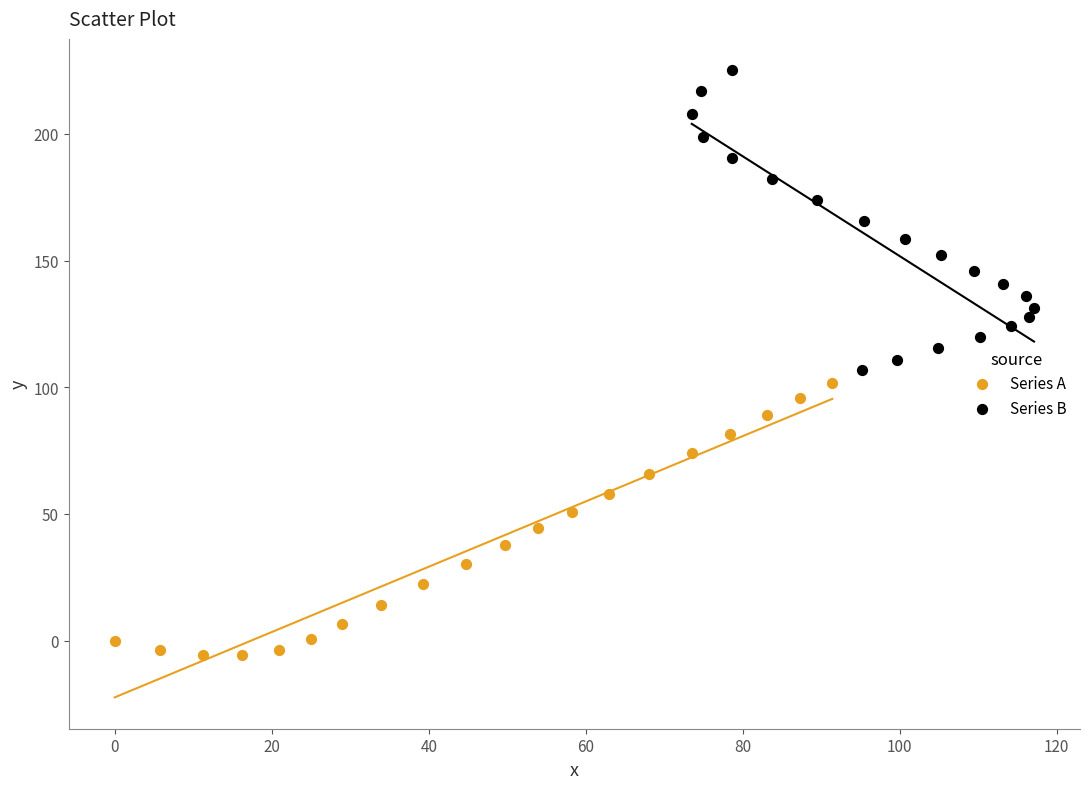

Which series contains the highest Y value?

Series B